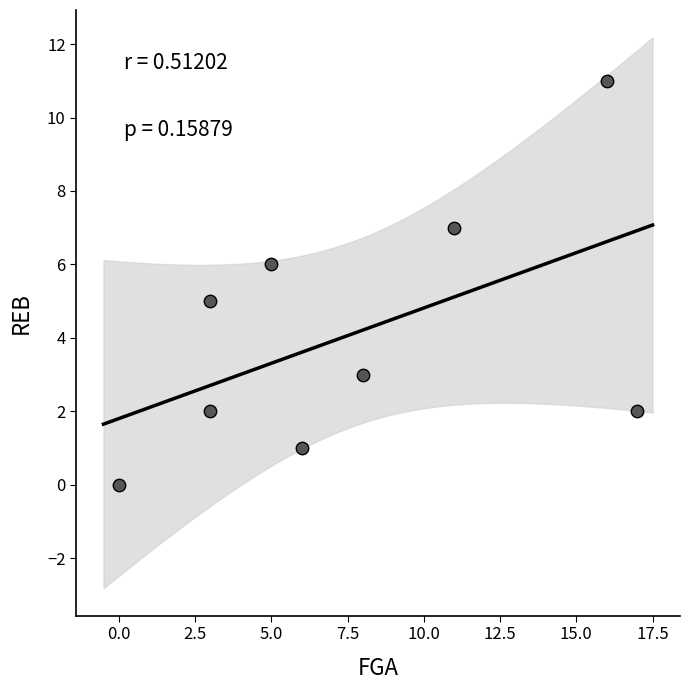

What is the average Y value?

4